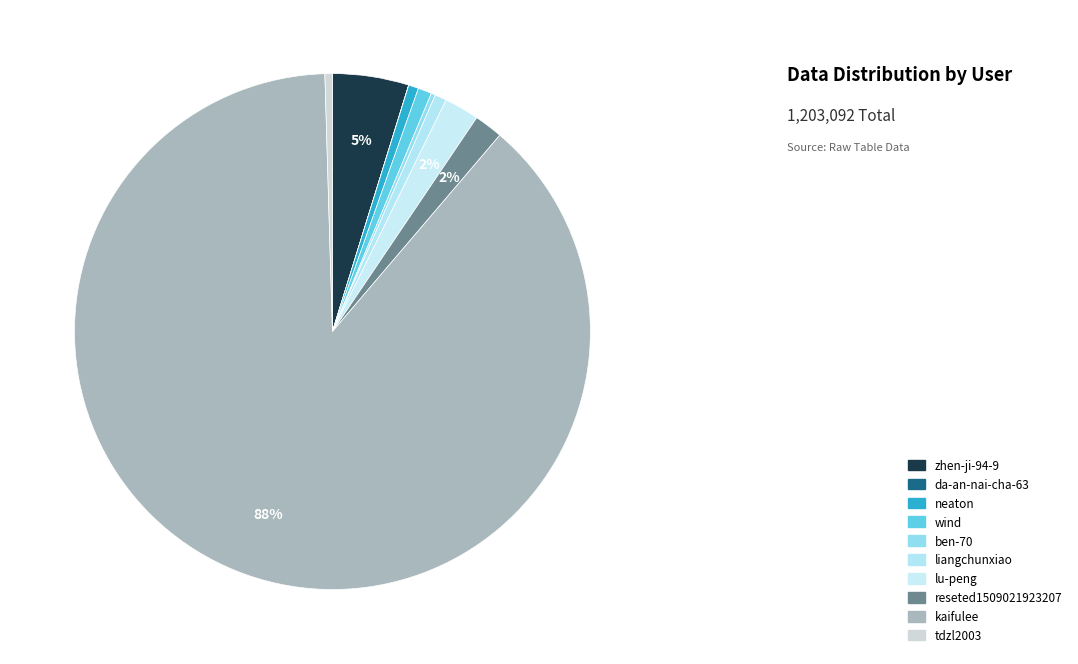

Rank the categories by value from lowest to highest.

da-an-nai-cha-63, ben-70, tdzl2003, neaton, liangchunxiao, wind, reseted1509021923207, lu-peng, zhen-ji-94-9, kaifulee